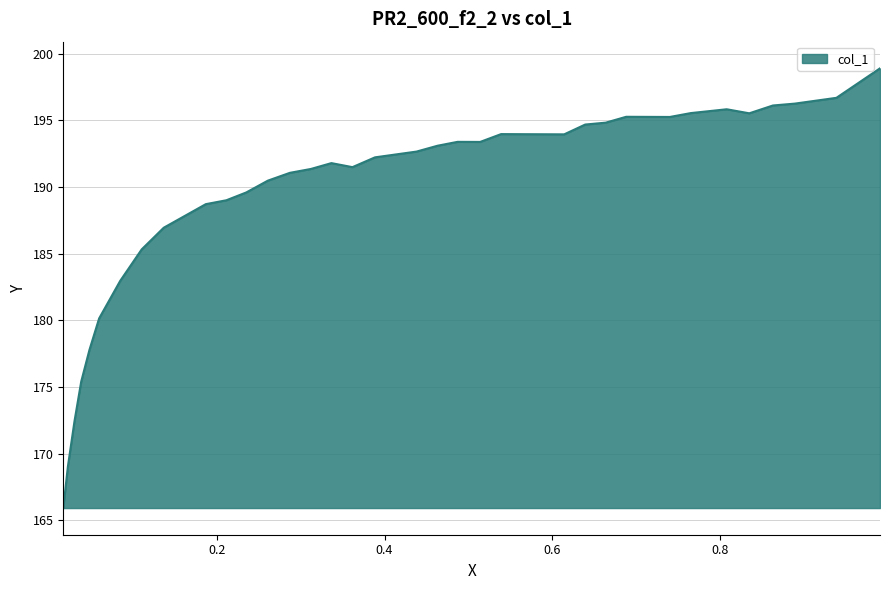

What is the greatest value displayed?

198.9